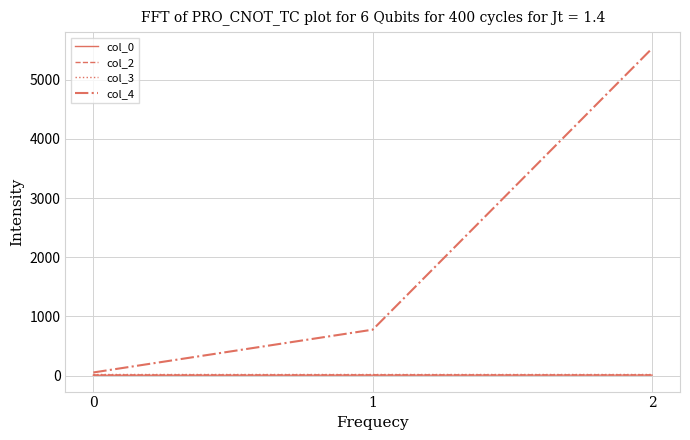

List the labels in order of col_4 value, largest first.

2, 1, 0